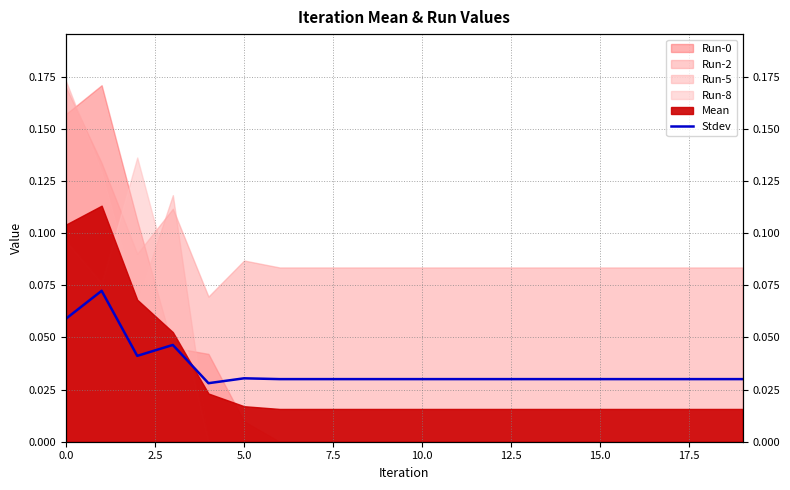

The value at 19 is 0.0. True or false?

False